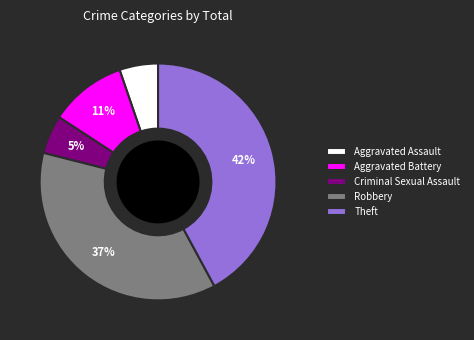

Is the sum of Robbery and Criminal Sexual Assault greater than half?

No